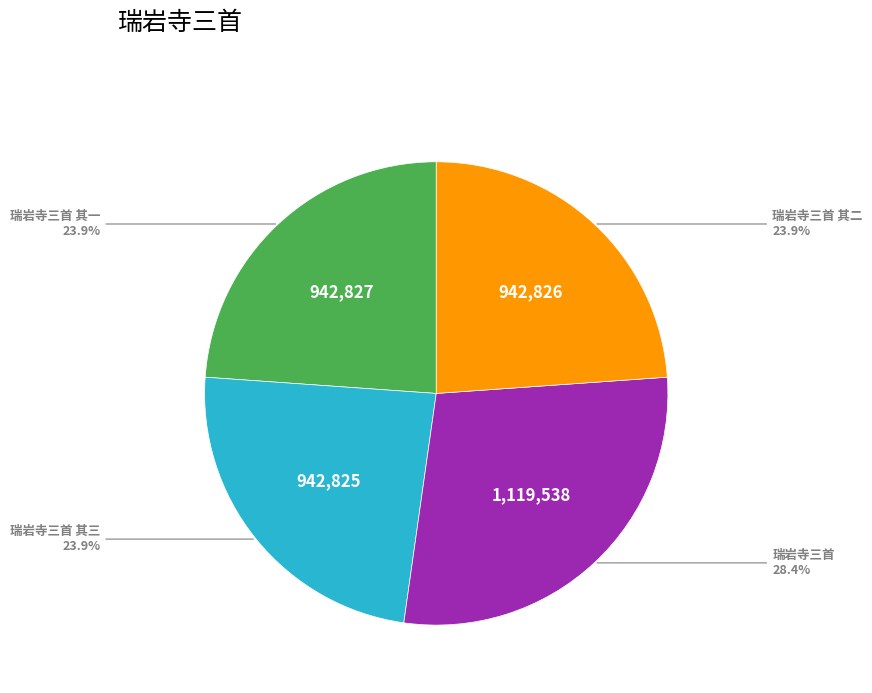

Does any single category account for the majority?

No